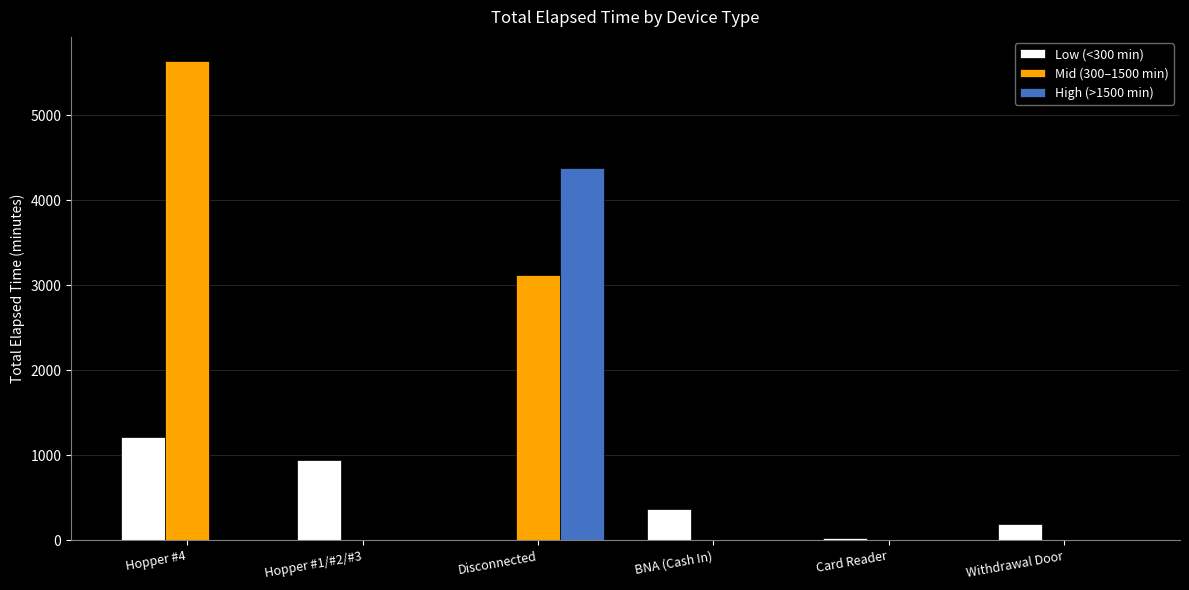

How many values in the High (>1500 min) series exceed 0?

1